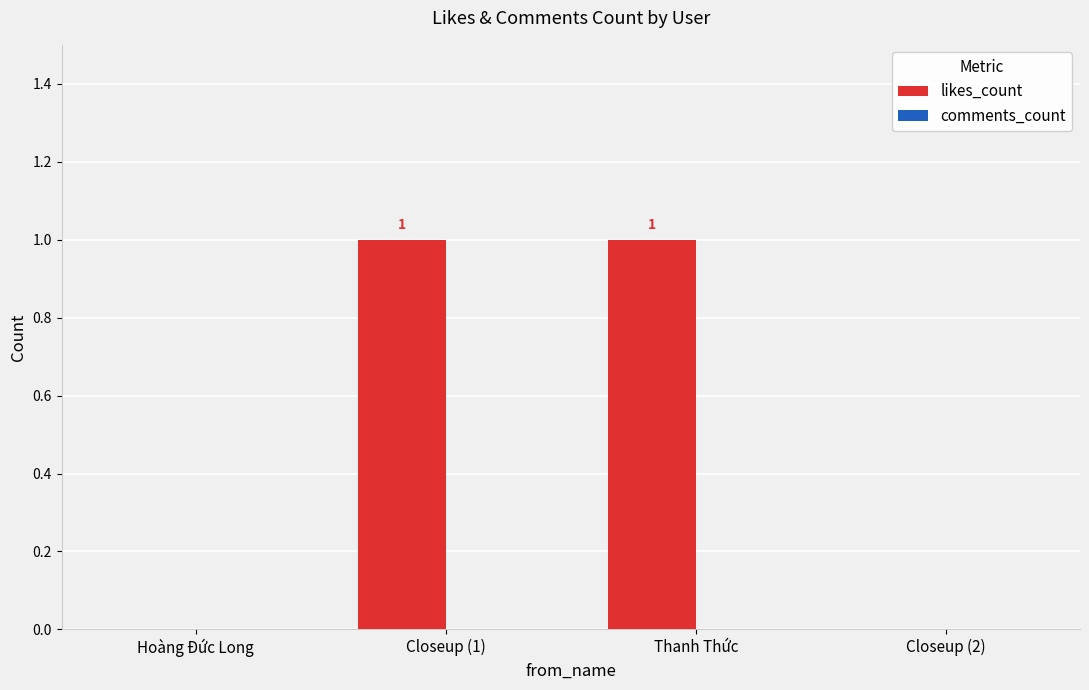

How many values are between 0 and 1?

4